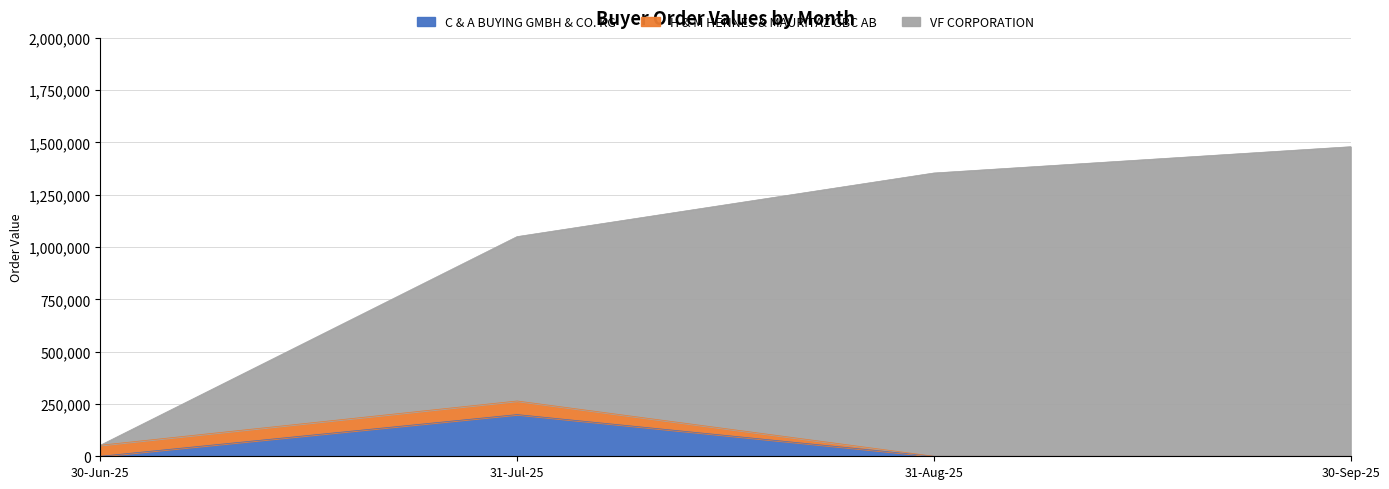

At which label is VF CORPORATION closest to 766258?

31-Jul-25